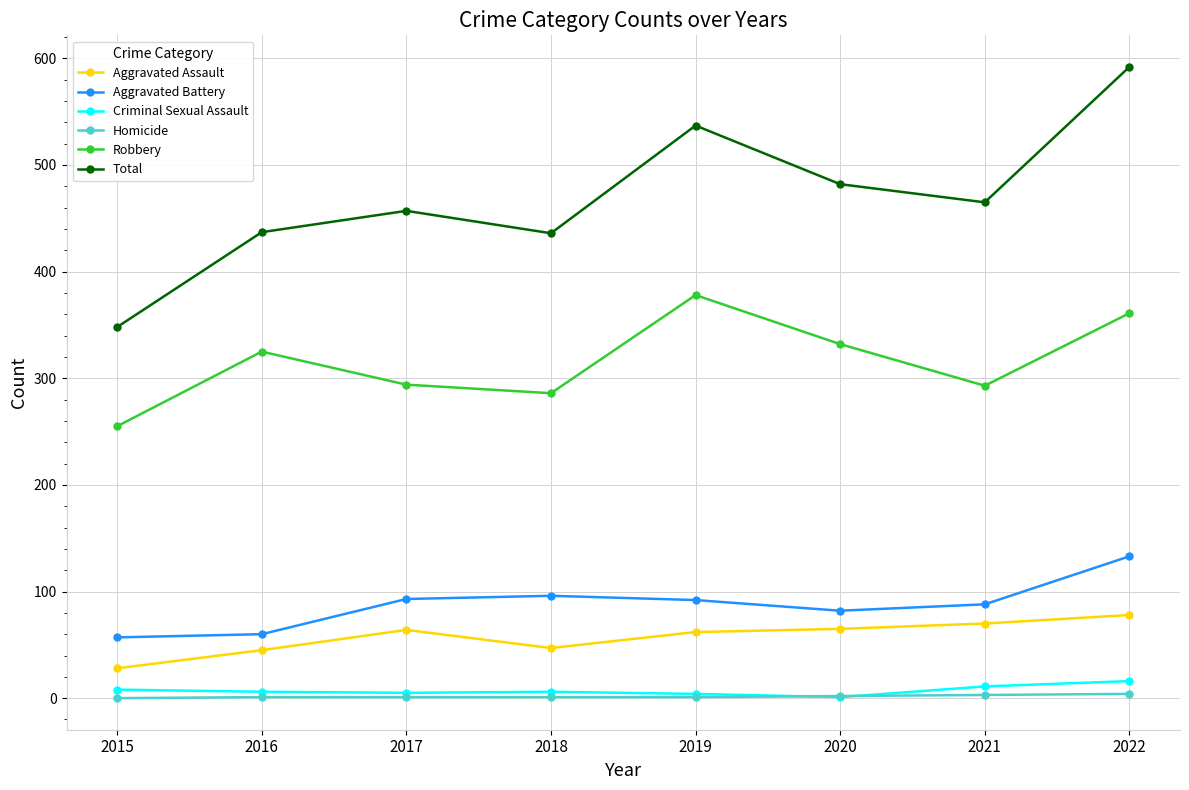

How many lines are shown in the chart?

6